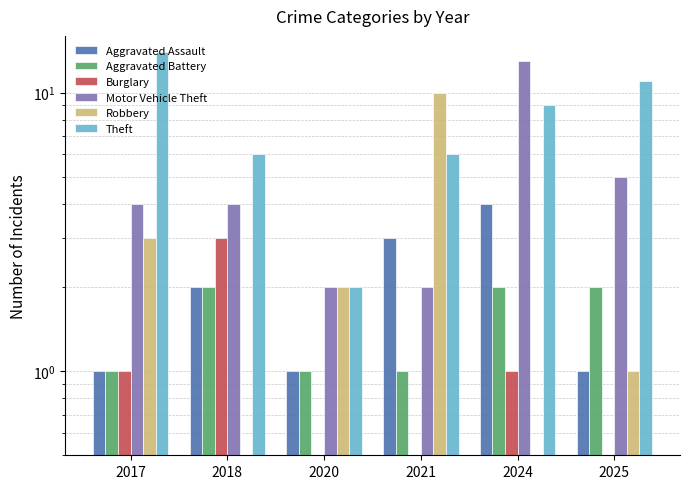

At how many categories does at least one series exceed 3?

5